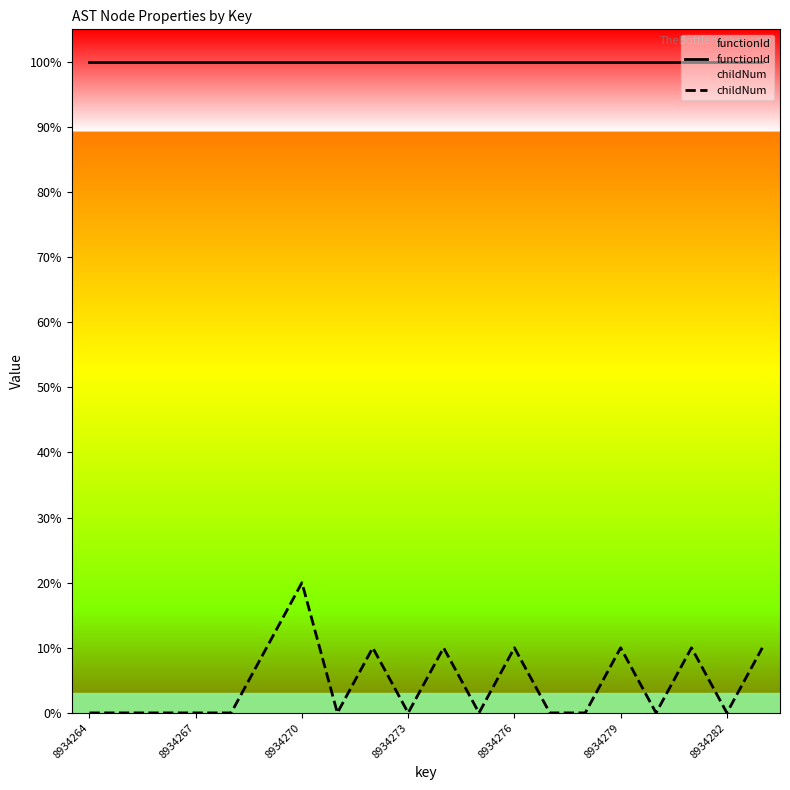

List the series in order of their peak value, highest first.

functionId, childNum